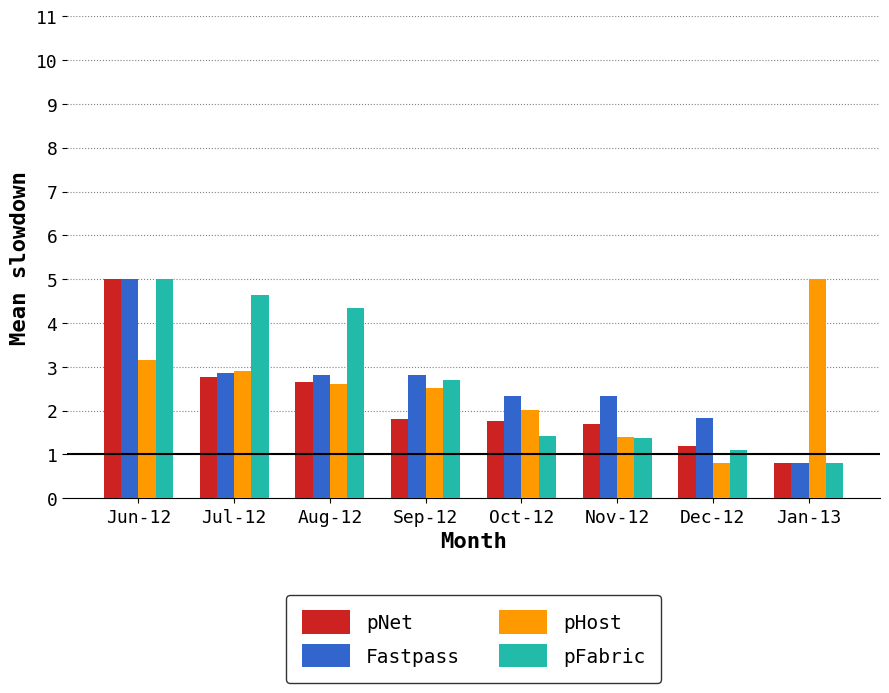

Which series changed the most between Sep-12 and Oct-12?

pFabric